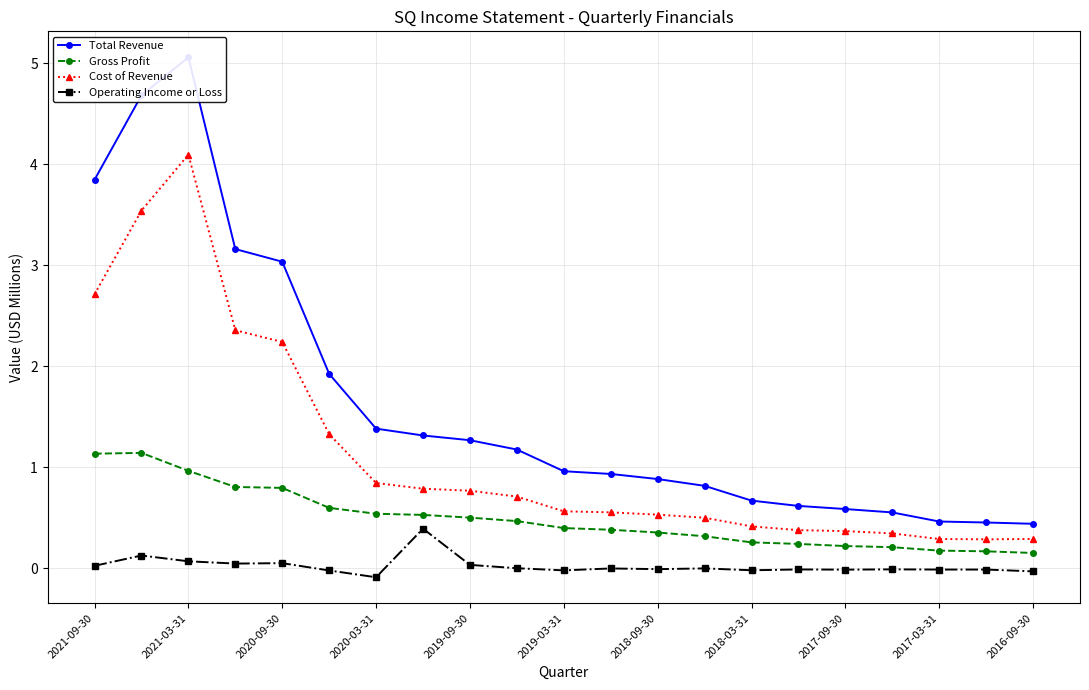

True or false: Gross Profit has a value of 0.2 at 2020-09-30.

False